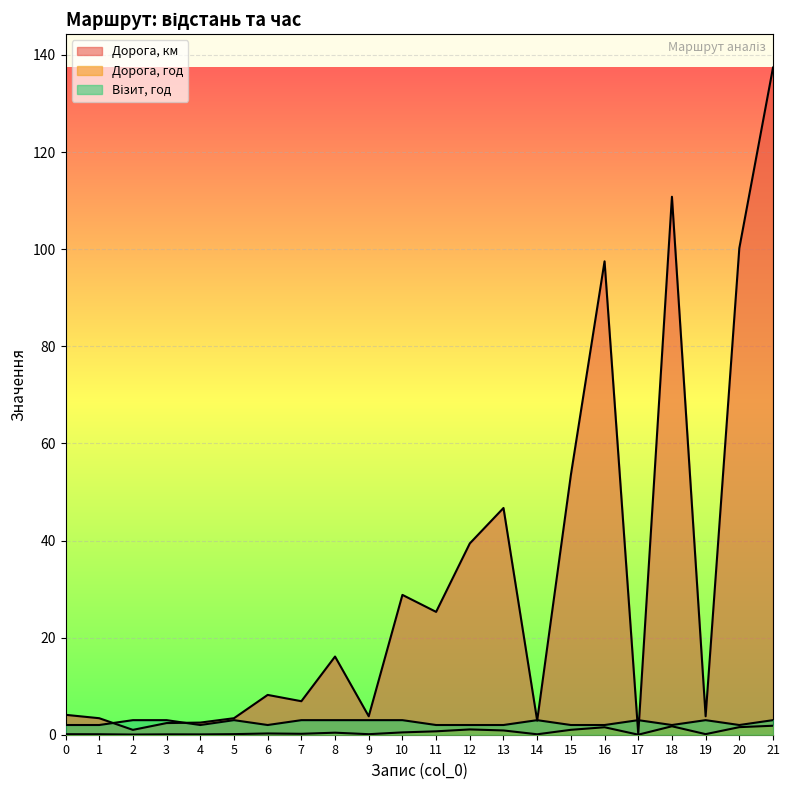

Reading left to right, transcribe all the data shown in this chart.

Дорога, км: 0=4.1	1=3.4	2=1.0	3=2.4	4=2.5	5=3.4	6=8.2	7=6.9	8=16.1	9=3.8	10=28.8	11=25.3	12=39.4	13=46.7	14=2.9	15=53.5	16=97.5	17=0.2	18=110.8	19=3.8	20=100.2	21=137.4
Дорога, год: 0=0.1	1=0.1	2=0.0	3=0.1	4=0.1	5=0.1	6=0.3	7=0.2	8=0.4	9=0.1	10=0.5	11=0.7	12=1.1	13=0.9	14=0.1	15=1.0	16=1.5	17=0.0	18=1.7	19=0.1	20=1.6	21=1.9
Візит, год: 0=2.0	1=2.0	2=3.0	3=3.0	4=2.0	5=3.0	6=2.0	7=3.0	8=3.0	9=3.0	10=3.0	11=2.0	12=2.0	13=2.0	14=3.0	15=2.0	16=2.0	17=3.0	18=2.0	19=3.0	20=2.0	21=3.0